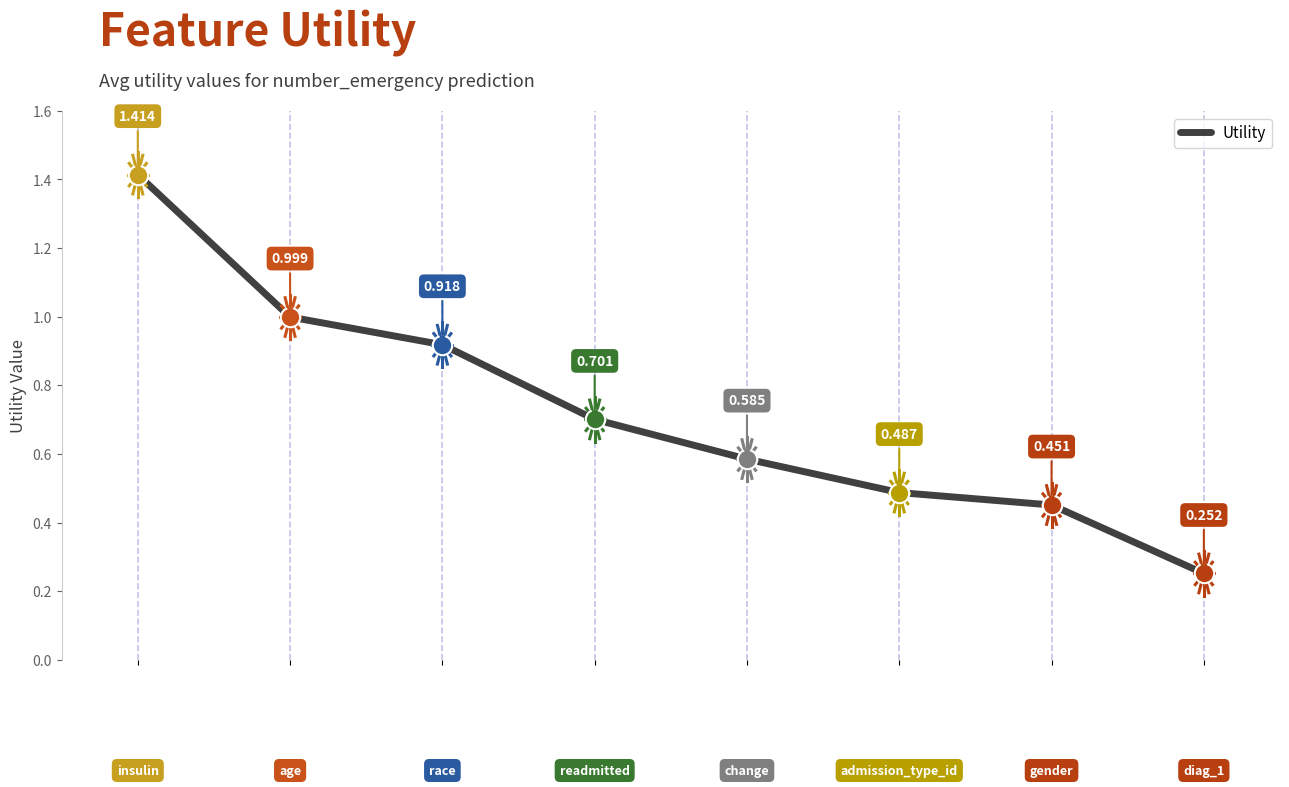

True or false: there are more than 2 points higher than both neighbors.

False